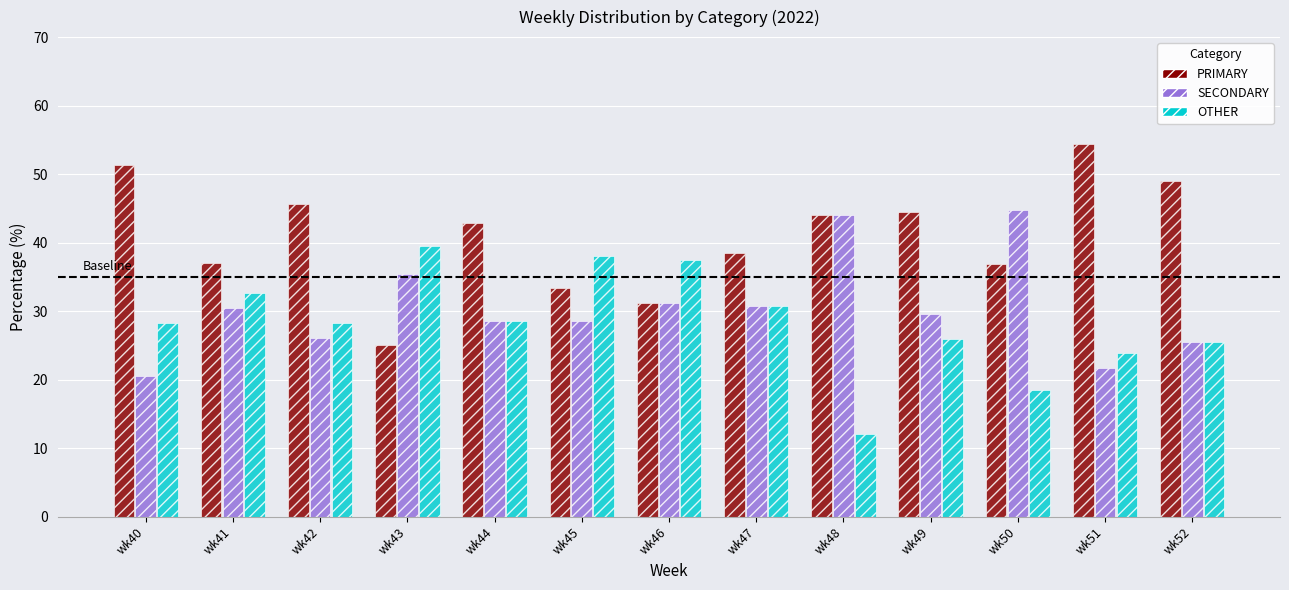

How many groups of bars are there?

13